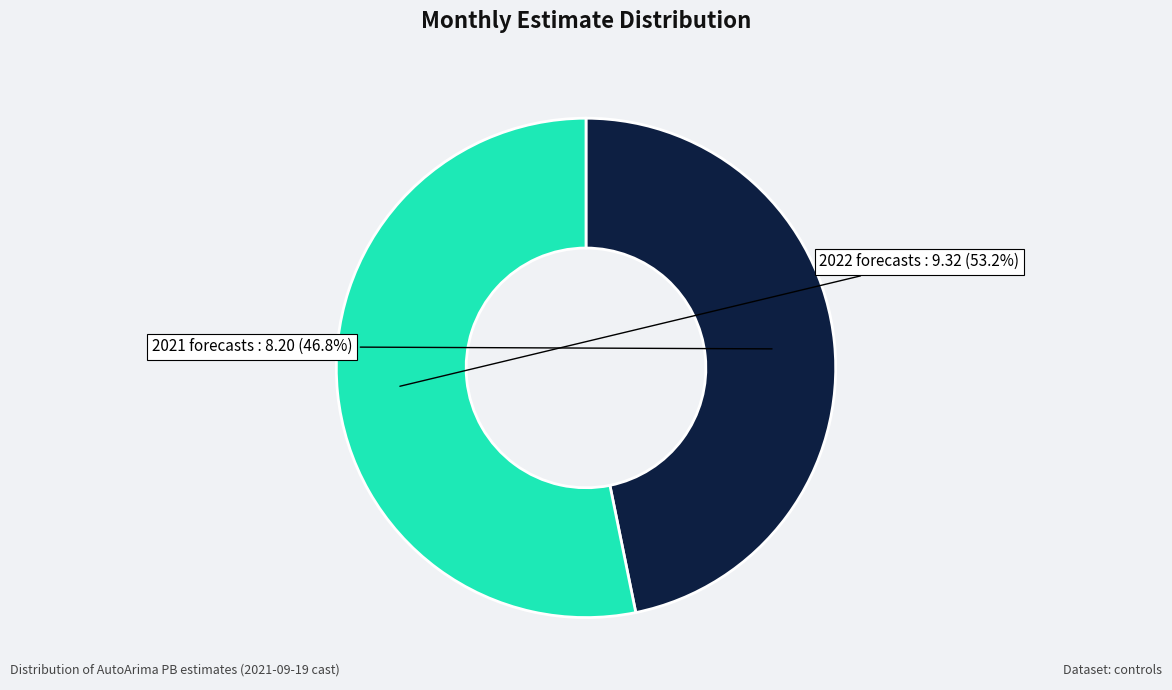

Does any single category account for the majority?

Yes